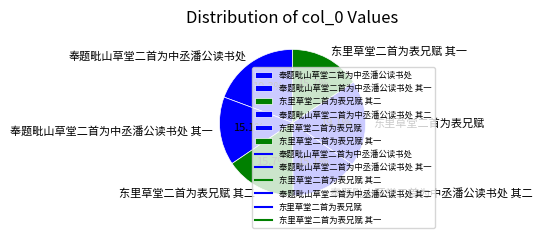

To the nearest percent, what portion does 东里草堂二首为表兄赋 其二 represent?

16%